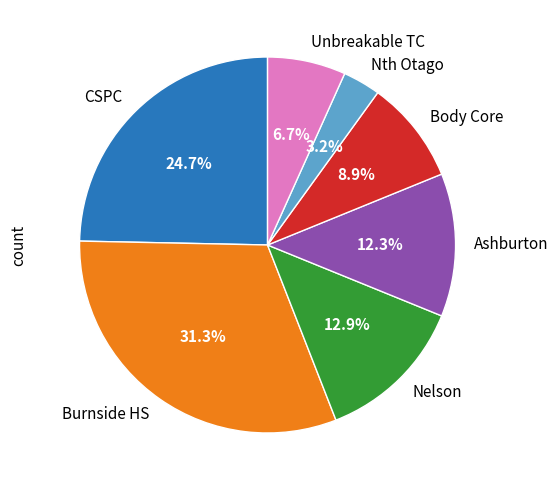

What is the largest slice in the pie chart?

Burnside HS